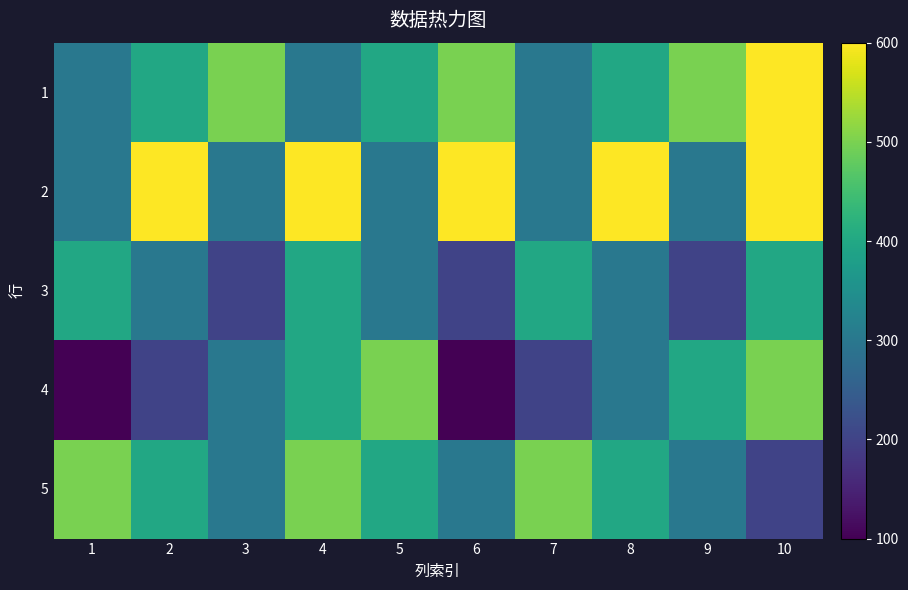

Rank the series at 7 from highest to lowest value.

5, 3, 1, 2, 4